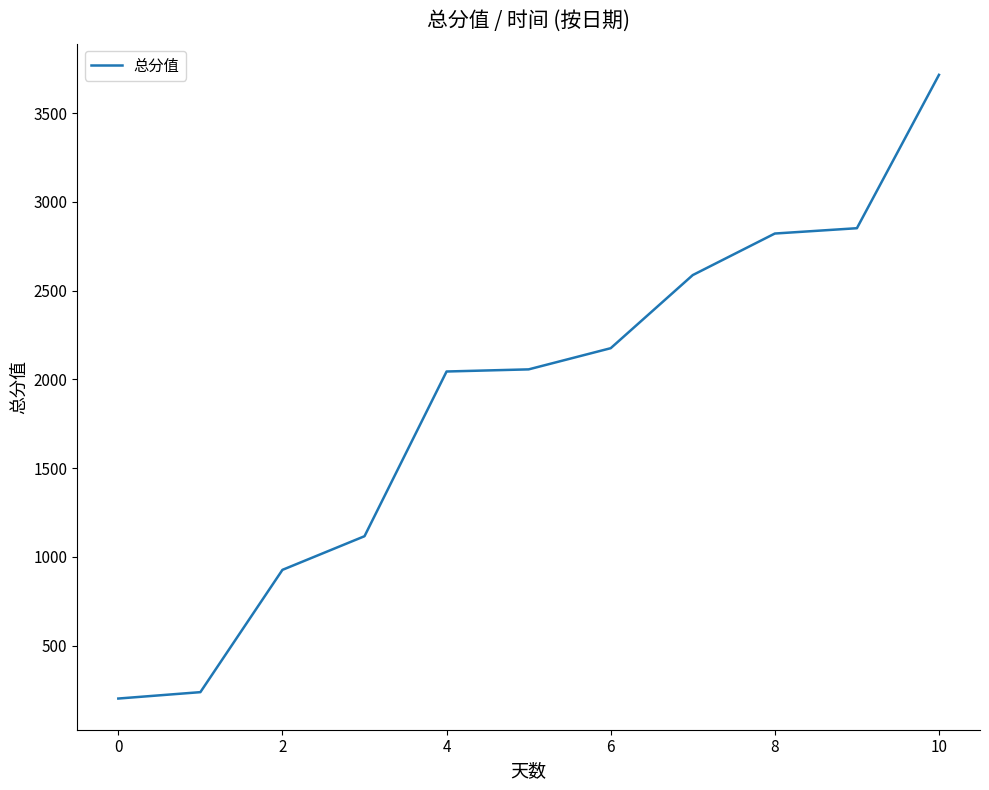

What is the smallest value displayed?

202.0